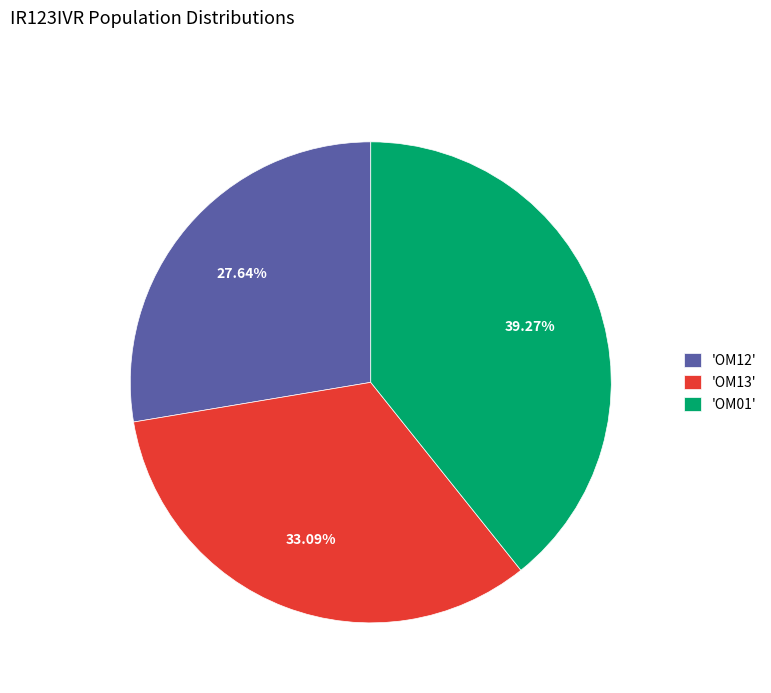

Does 'OM12' account for over 50% of the chart?

No